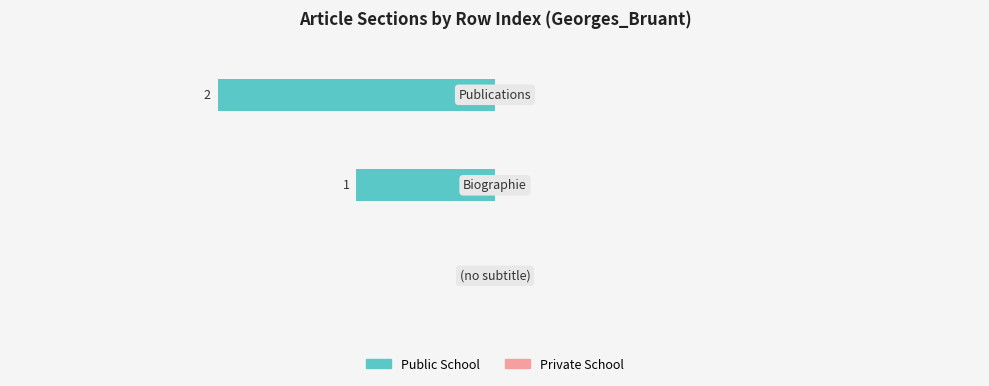

What is the sum of all values?

-3